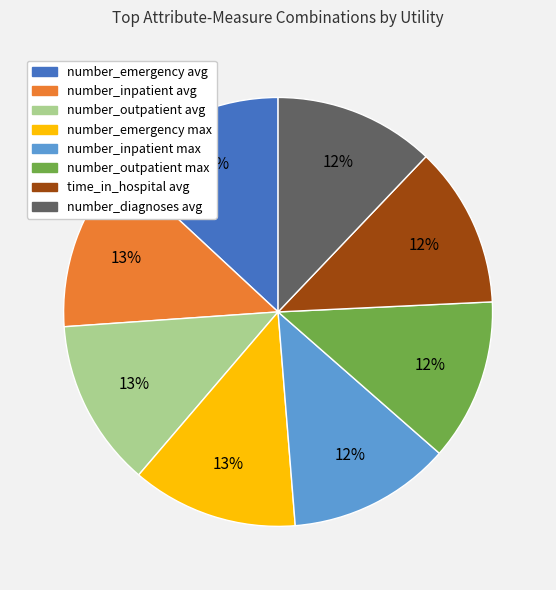

Is it true that number_inpatient avg is 18% of the pie?

False